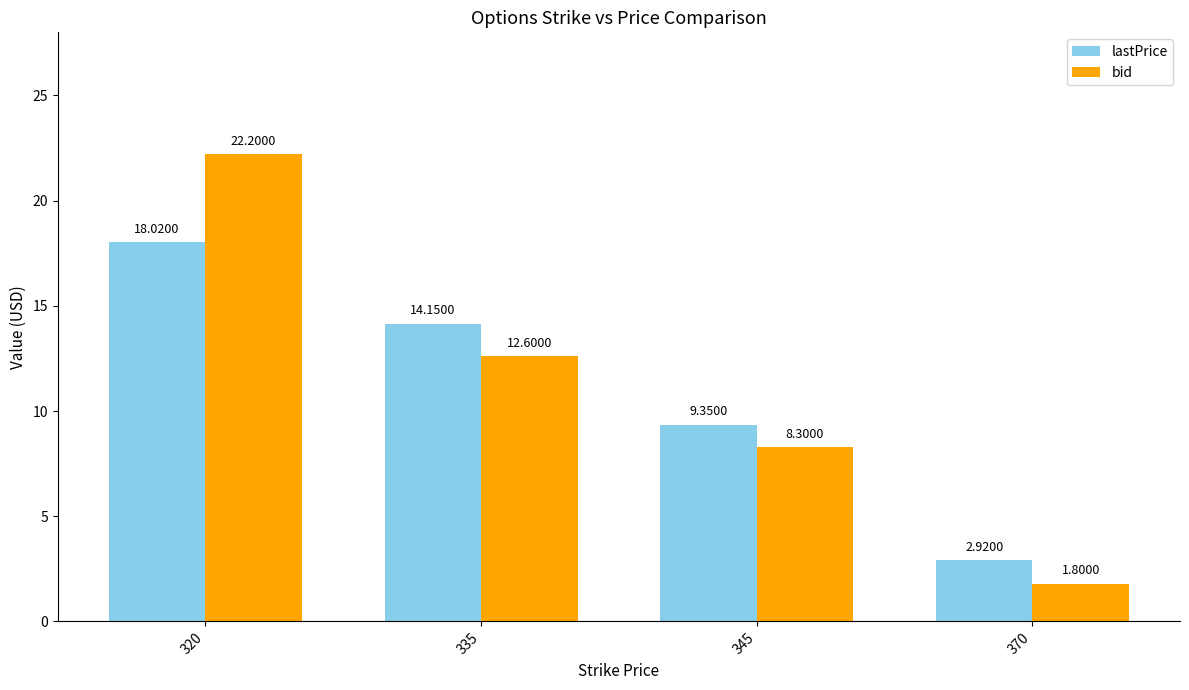

At which label does bid reach its minimum?

370